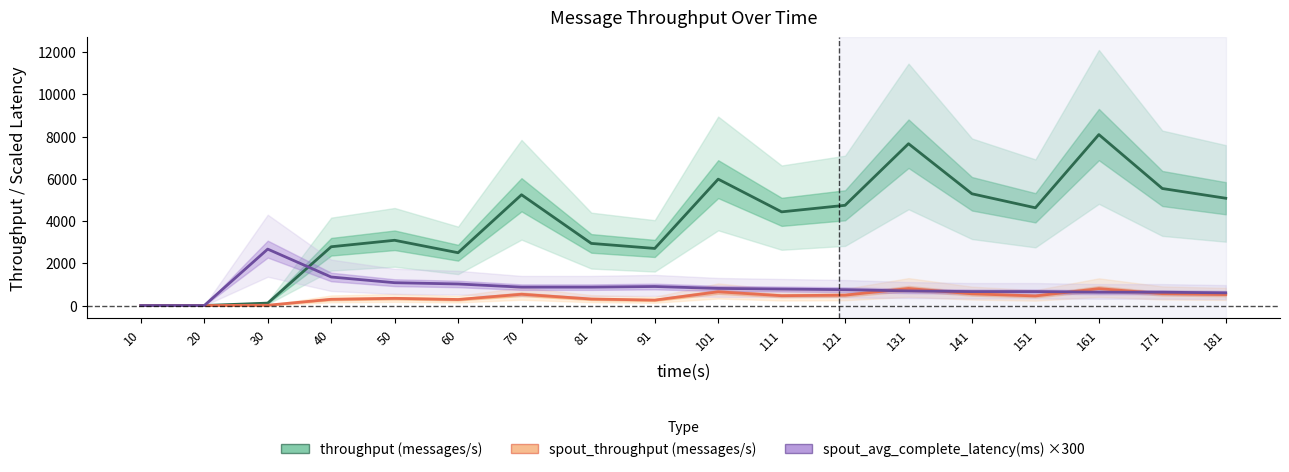

True or false: spout_throughput (messages/s) and throughput (messages/s) cross at least once.

False